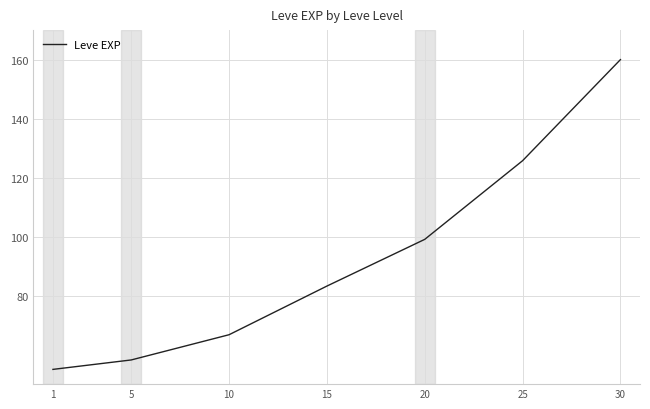

Approximately how many times larger is the value at 15 compared to 25?

0.7